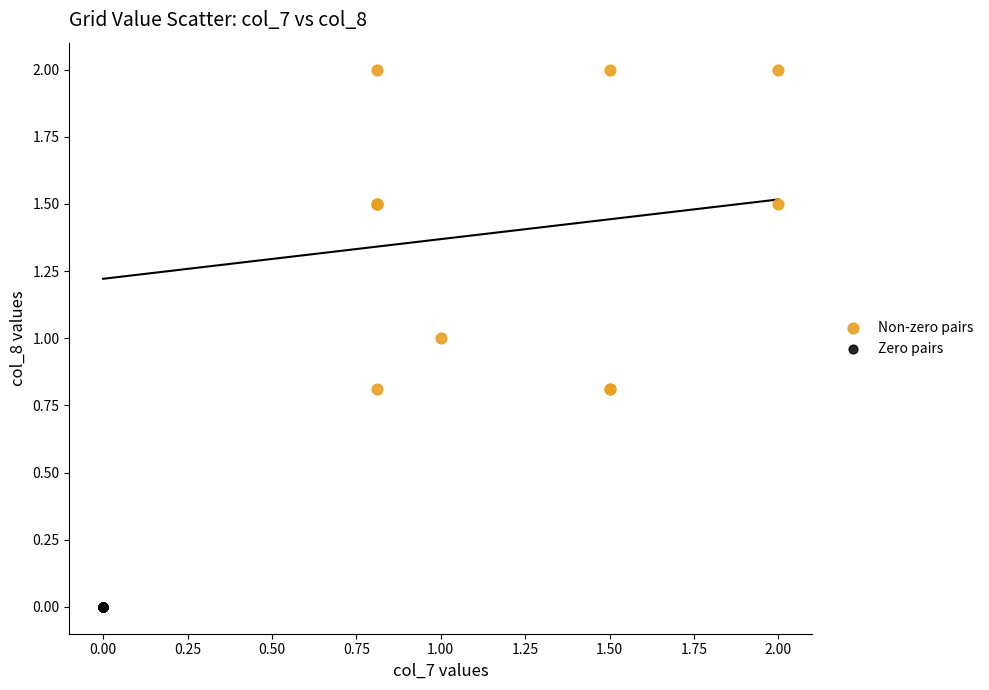

Which series contains the highest Y value?

Non-zero pairs